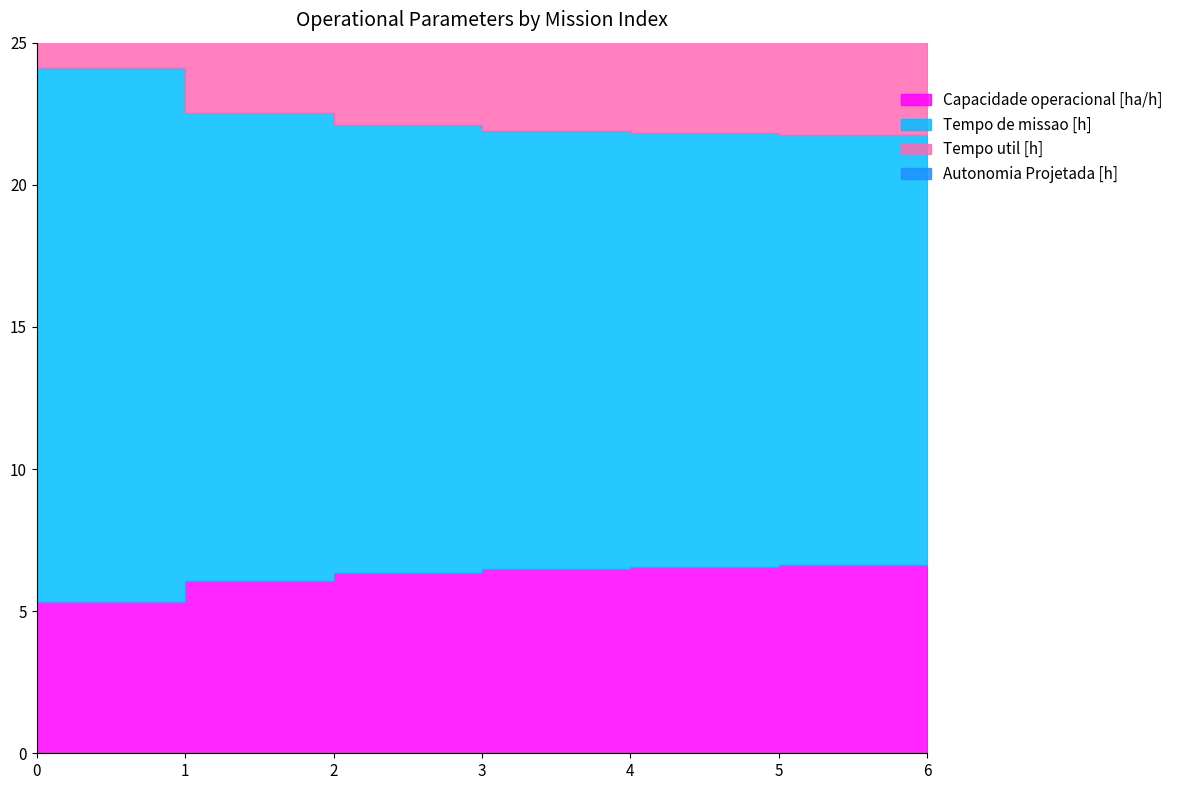

Between 4 and 5, which series saw the biggest shift?

Autonomia Projetada [h]